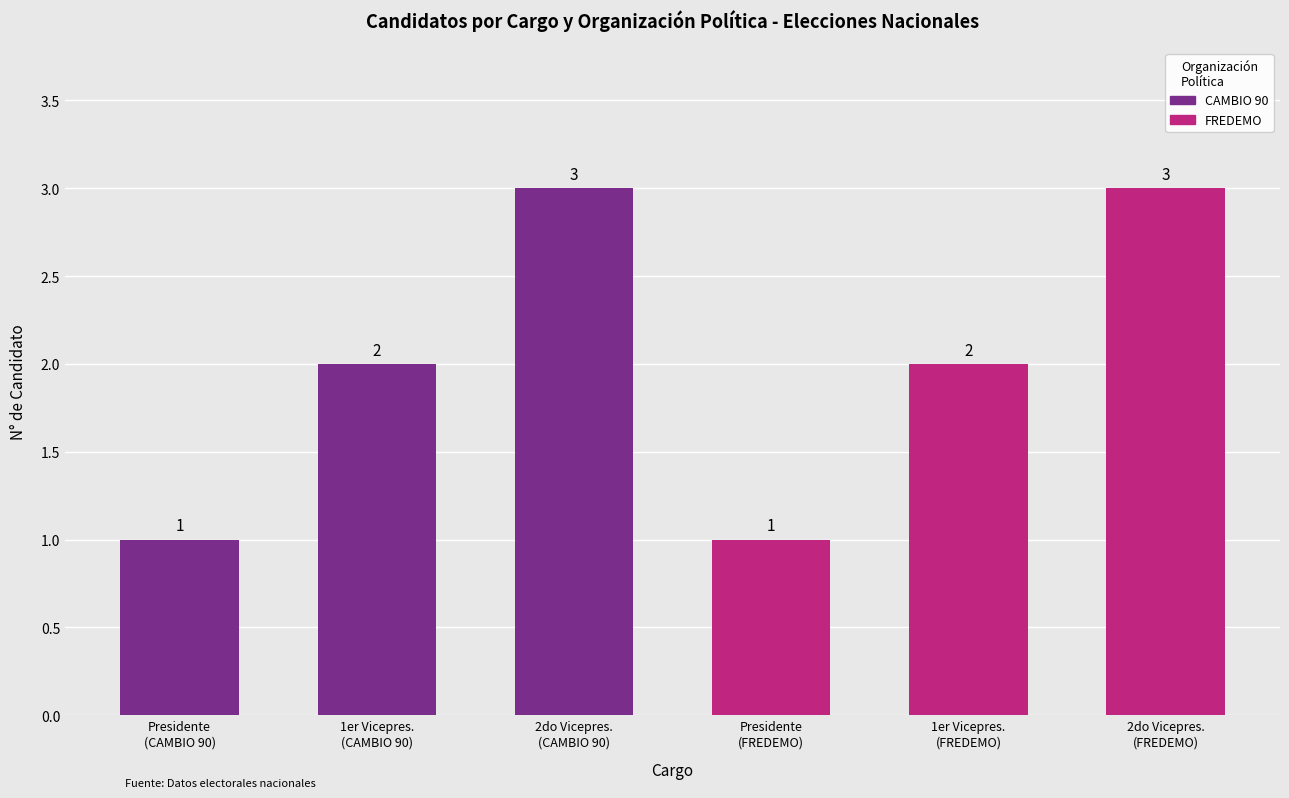

How many values are between 1 and 3?

6